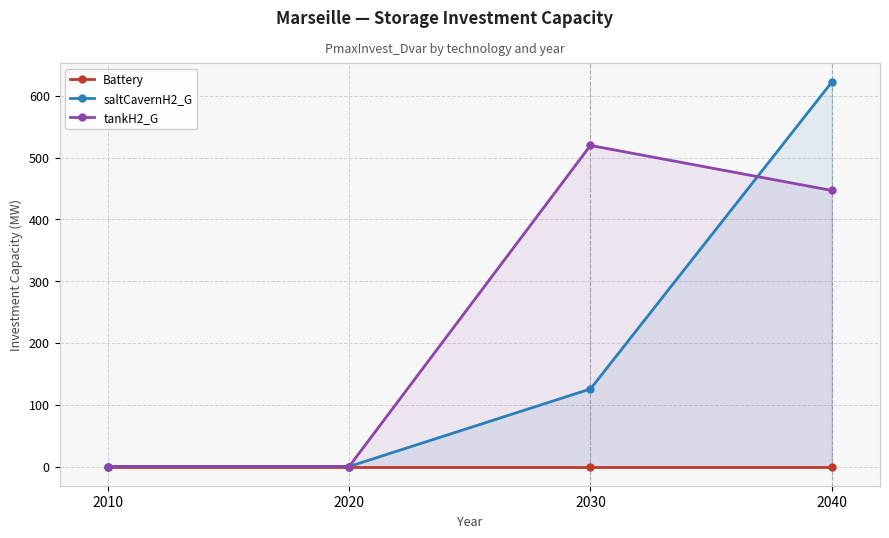

True or false: tankH2_G has a value of 686.0 at 2030.

False